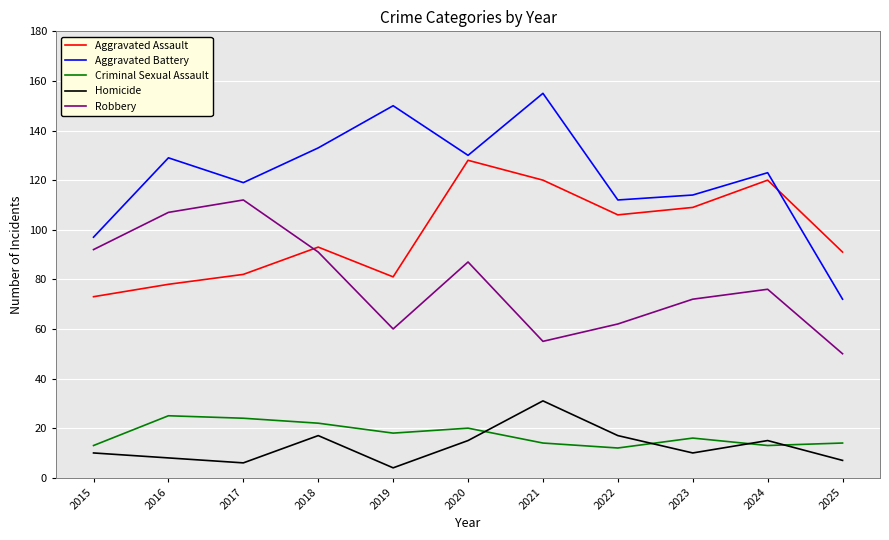

Is the value of Criminal Sexual Assault at 2019 greater than the value of Robbery at 2019?

No